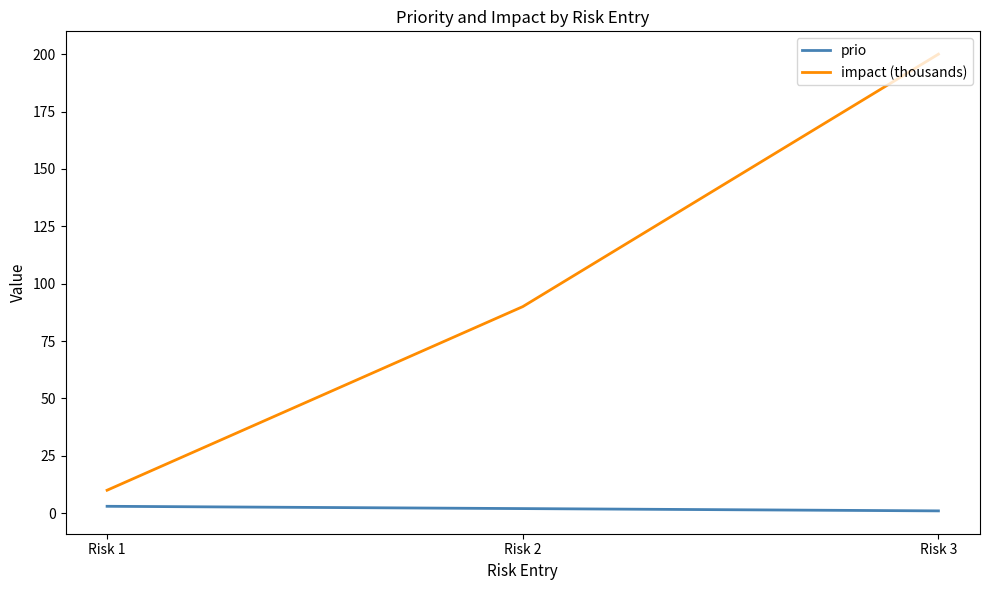

Read the impact (thousands) value at Risk 3, to the nearest 5.

200